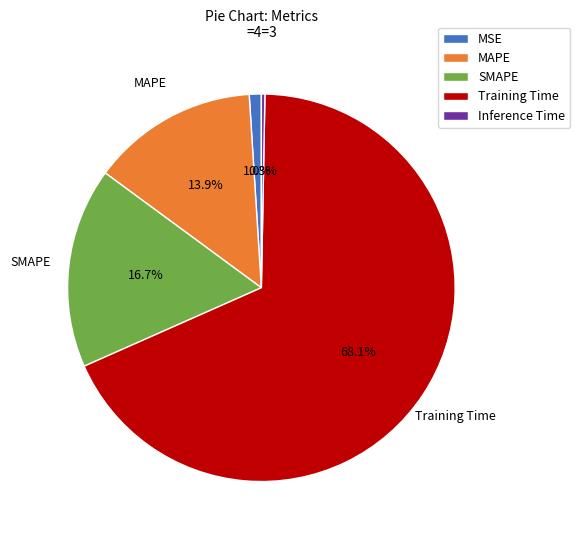

Does any single category account for the majority?

Yes